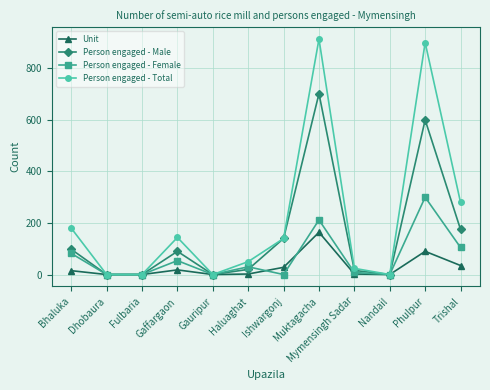

The Person engaged - Female series shows 212 at Muktagacha. True or false?

True